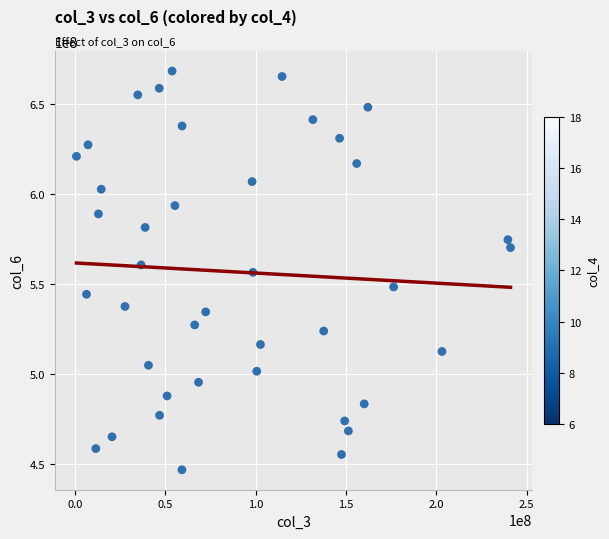

What is the range of Y values (max minus min)?

221602449